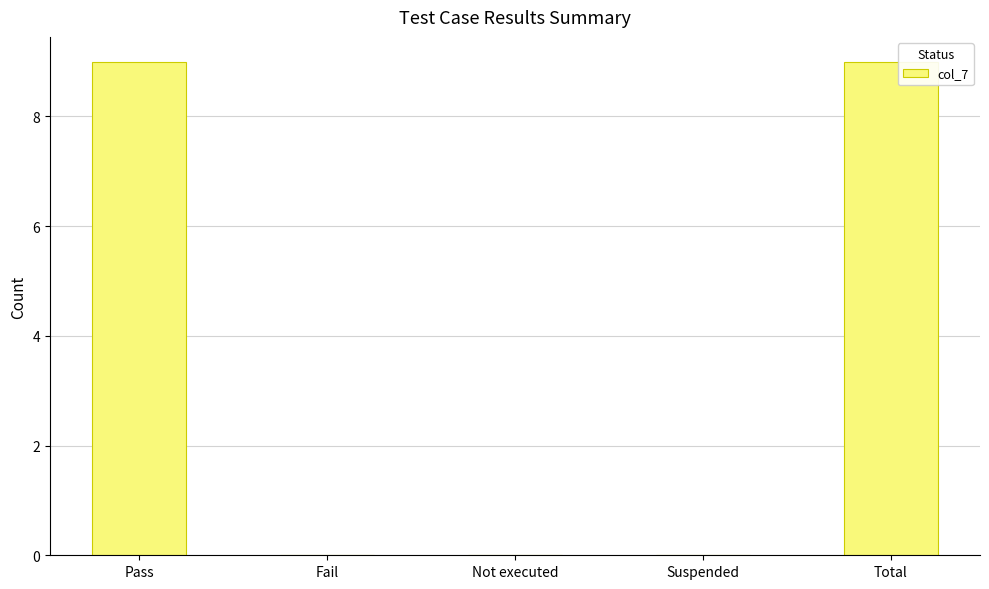

The value at Pass is 5. True or false?

False